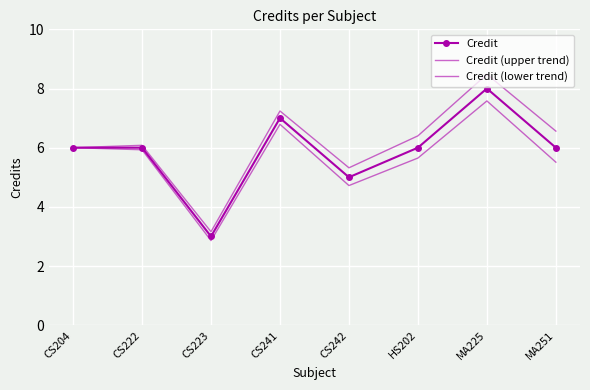

True or false: Credit and Credit (upper trend) intersect in this chart.

False